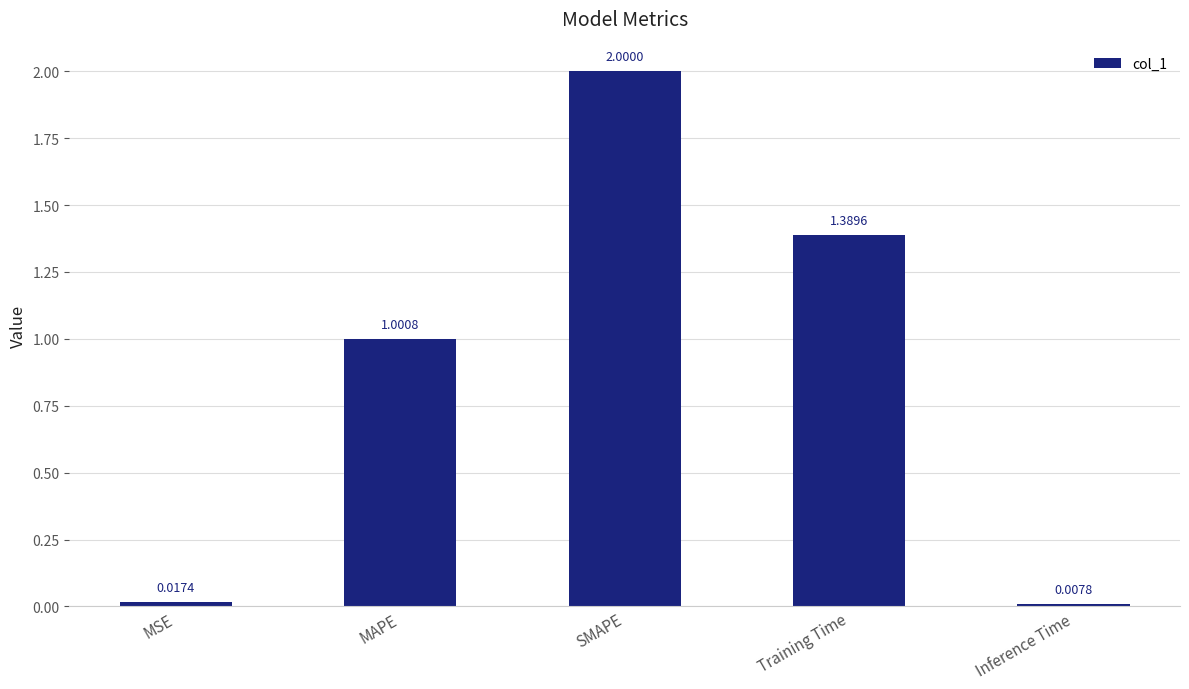

What is the change in value from MSE to SMAPE?

+2.0